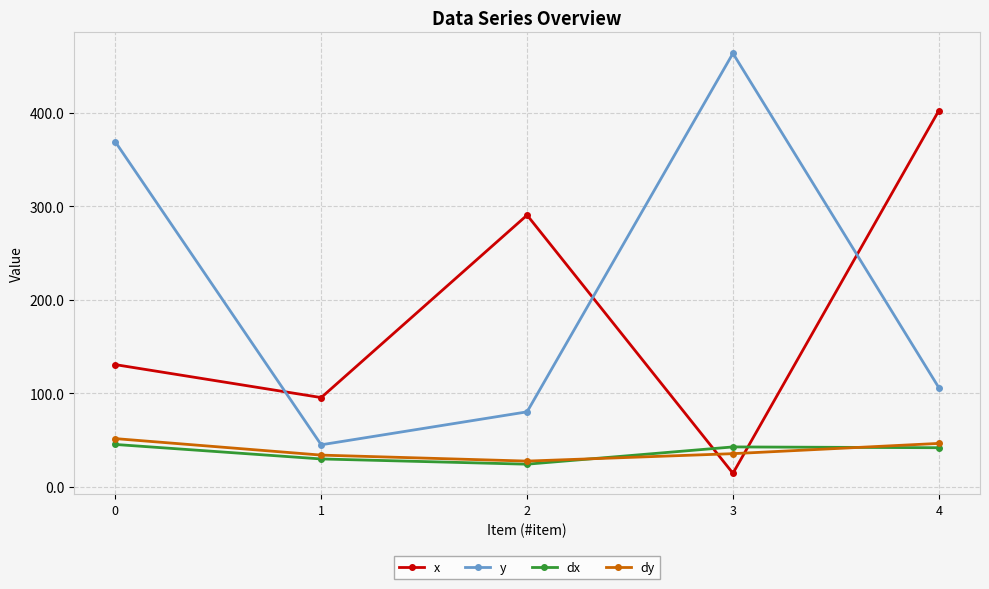

Which series changed the most between 2 and 3?

y